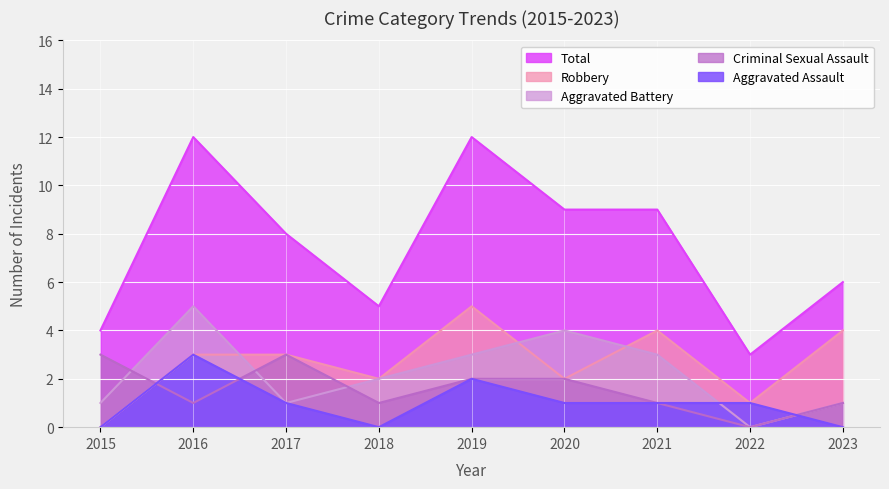

What is the value of the Aggravated Battery point at the 2nd from the left?

5